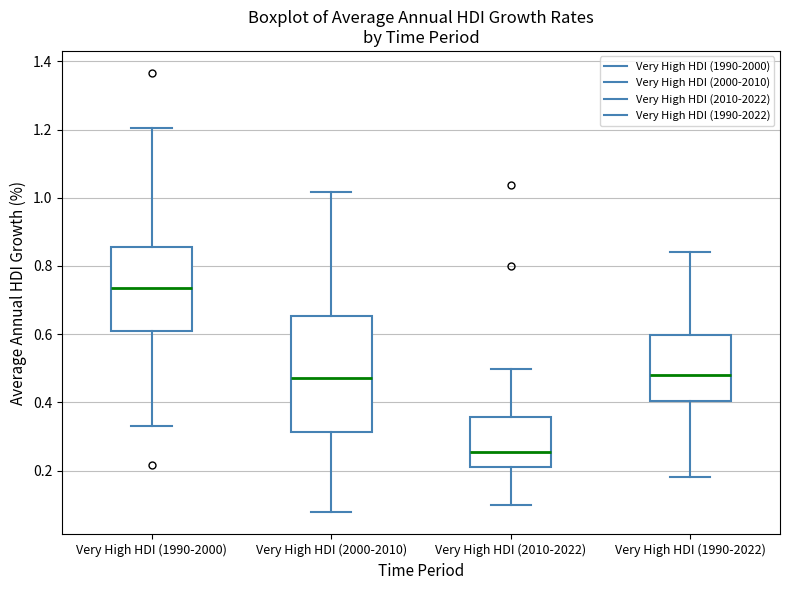

Where is the lower edge of the box for Very High HDI (2000-2010) on the y-axis? The values are not printed on the chart, so give them approximately, as read against the axis.

0.32